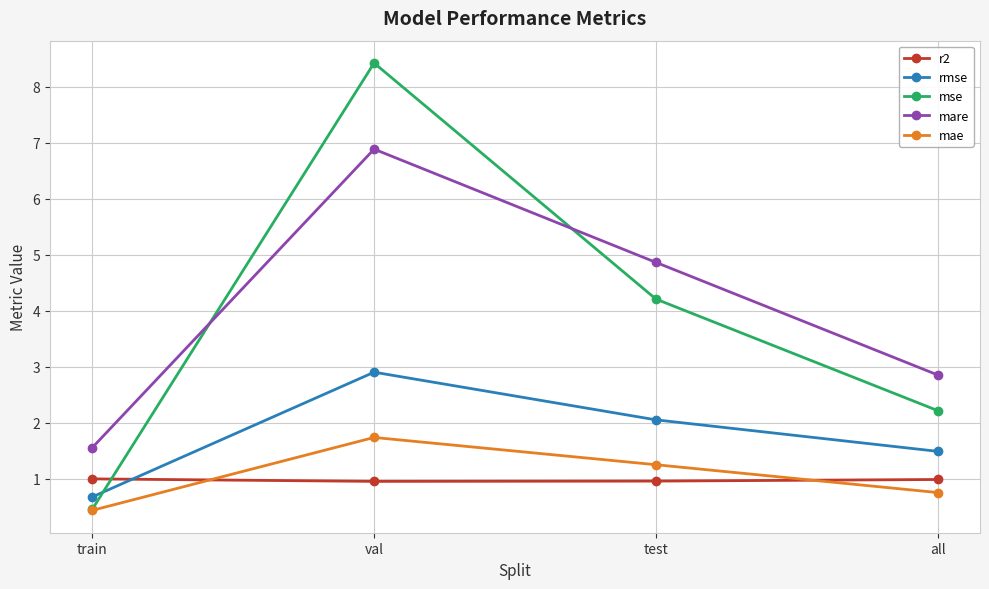

Does the chart display data point markers on the line(s)?

Yes